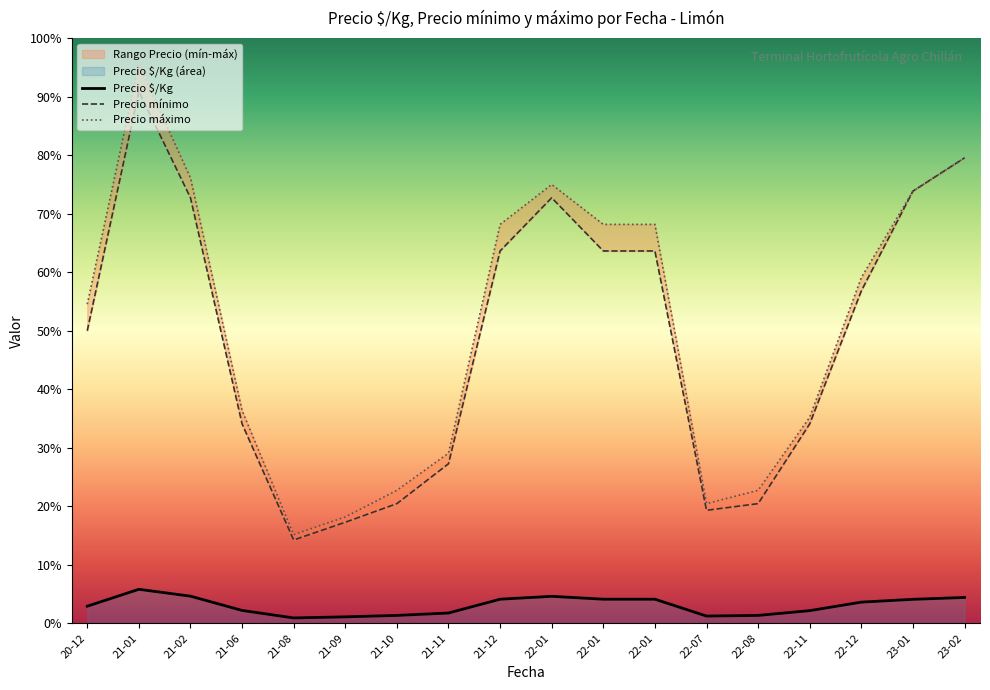

What is the sum of the Precio mínimo values at 2022-01-24 and 2022-11-10?

23000